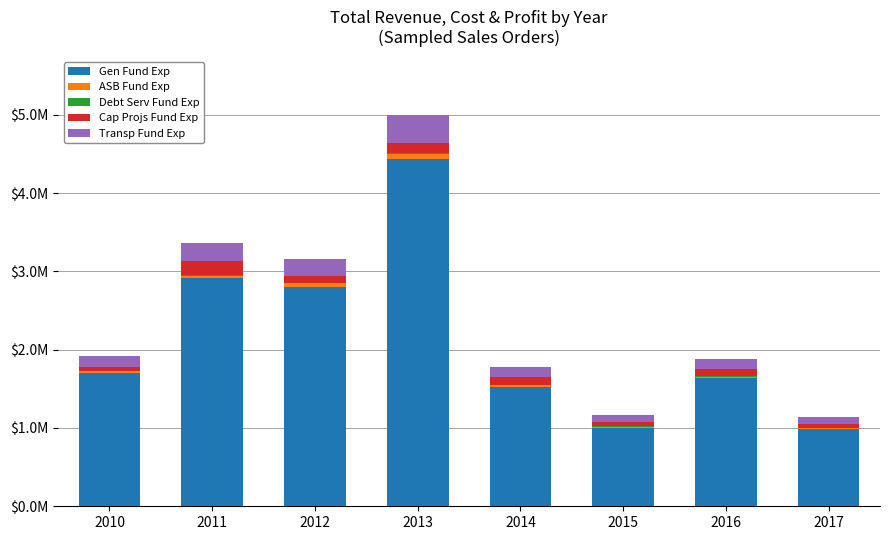

Rank the series at 2017 from highest to lowest value.

Gen Fund Exp, Transp Fund Exp, Cap Projs Fund Exp, ASB Fund Exp, Debt Serv Fund Exp